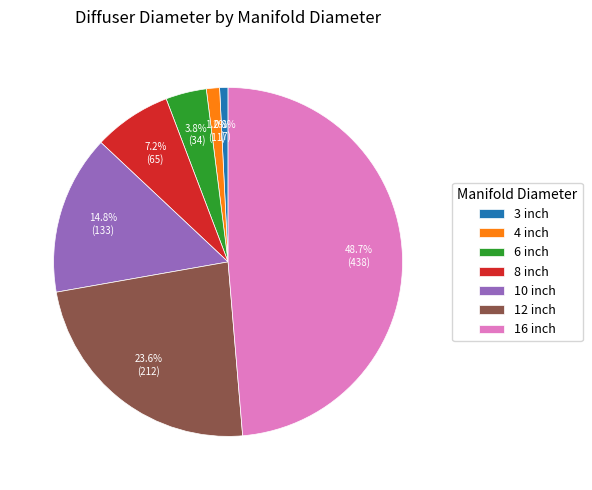

How many segments does this pie chart have?

7